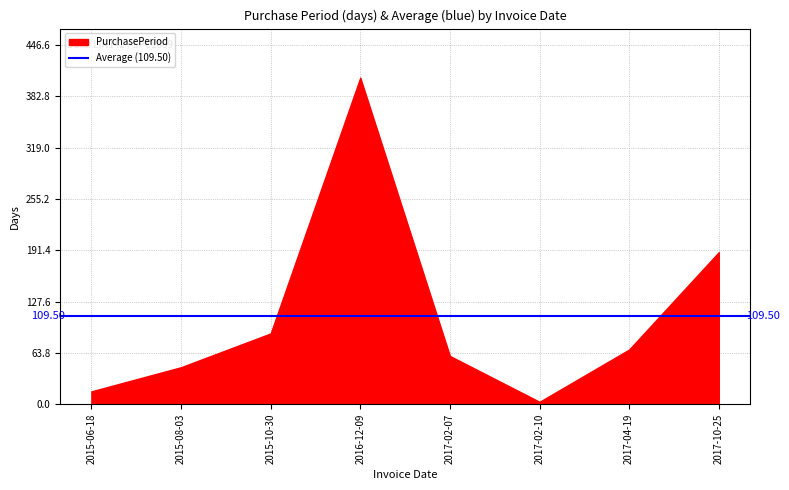

What is the minimum value shown in the chart?

3